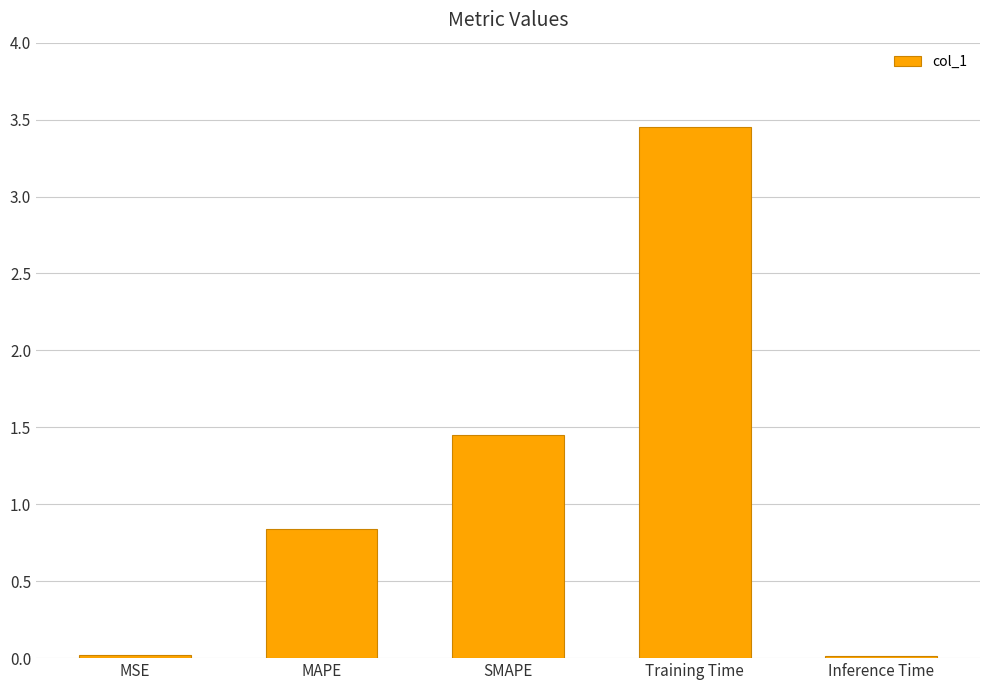

At which label is the value closest to 1?

MAPE